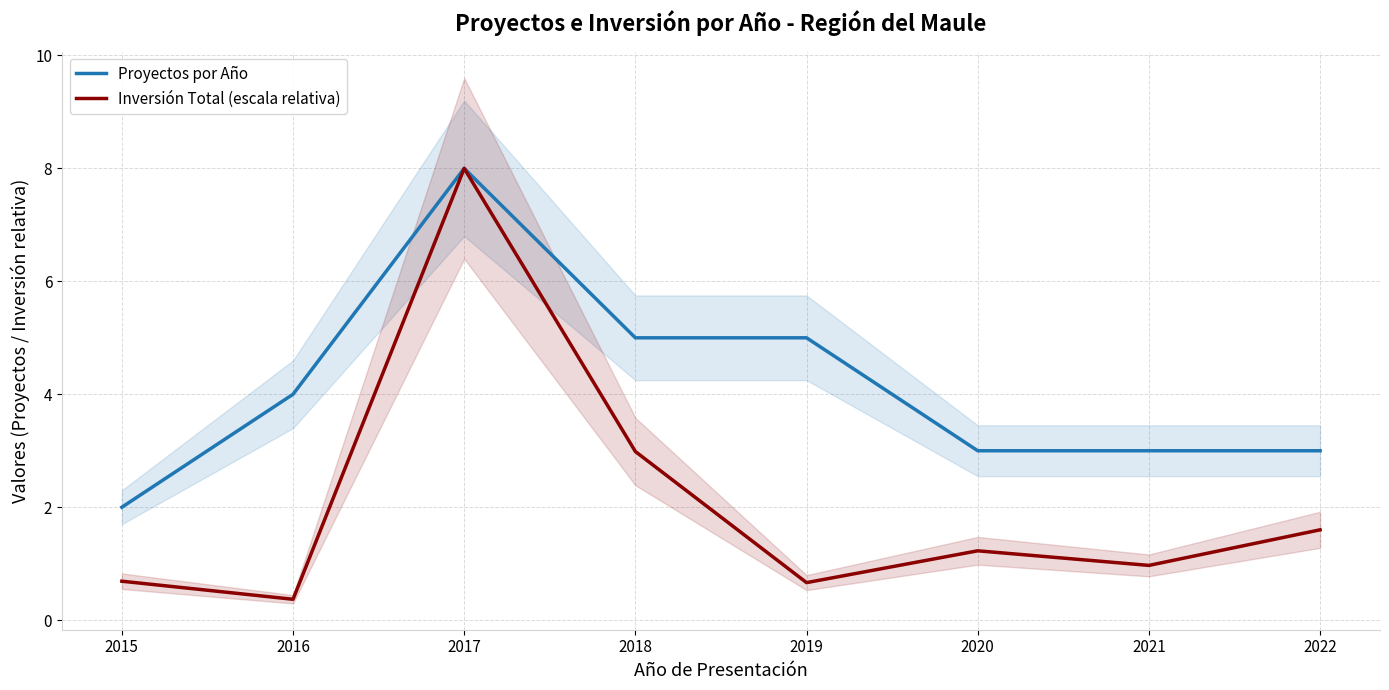

What is the total value across all series at 2017?

16.0